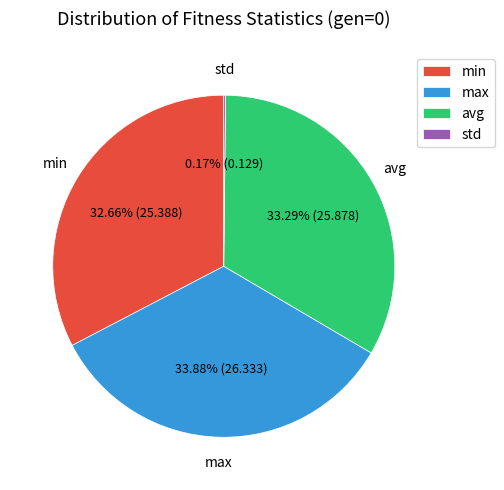

To the nearest percent, what is the difference between the largest and smallest slice percentages?

34%